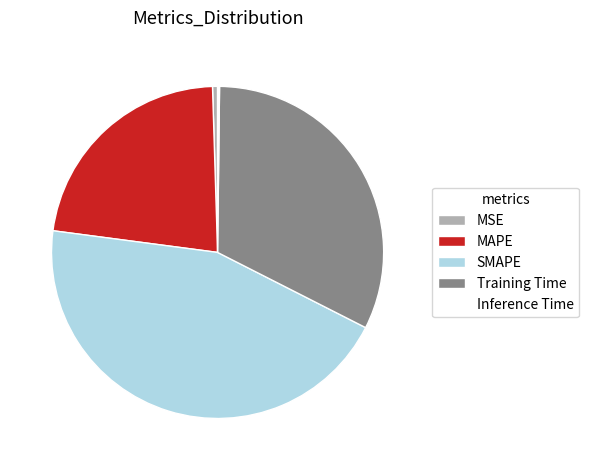

The Training Time slice represents 32% of the pie. True or false?

True